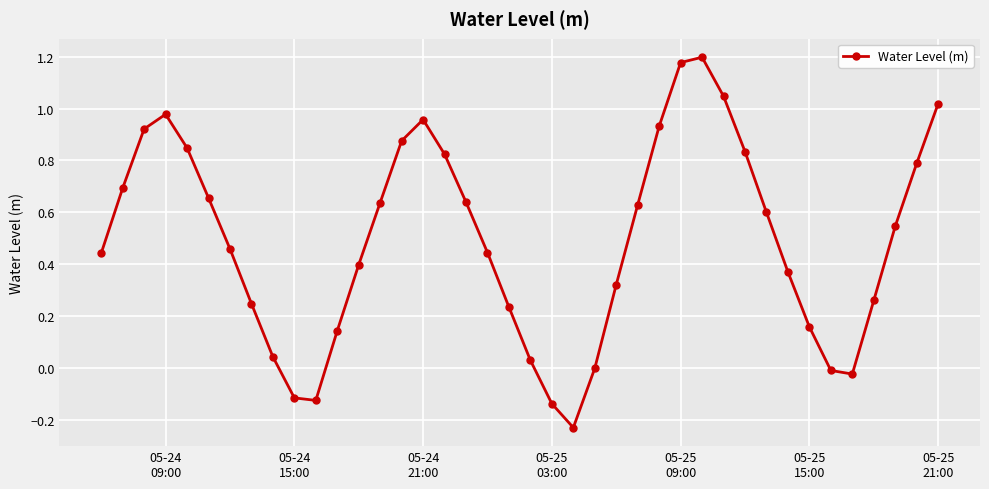

Is this an area chart (filled region under the line)?

No